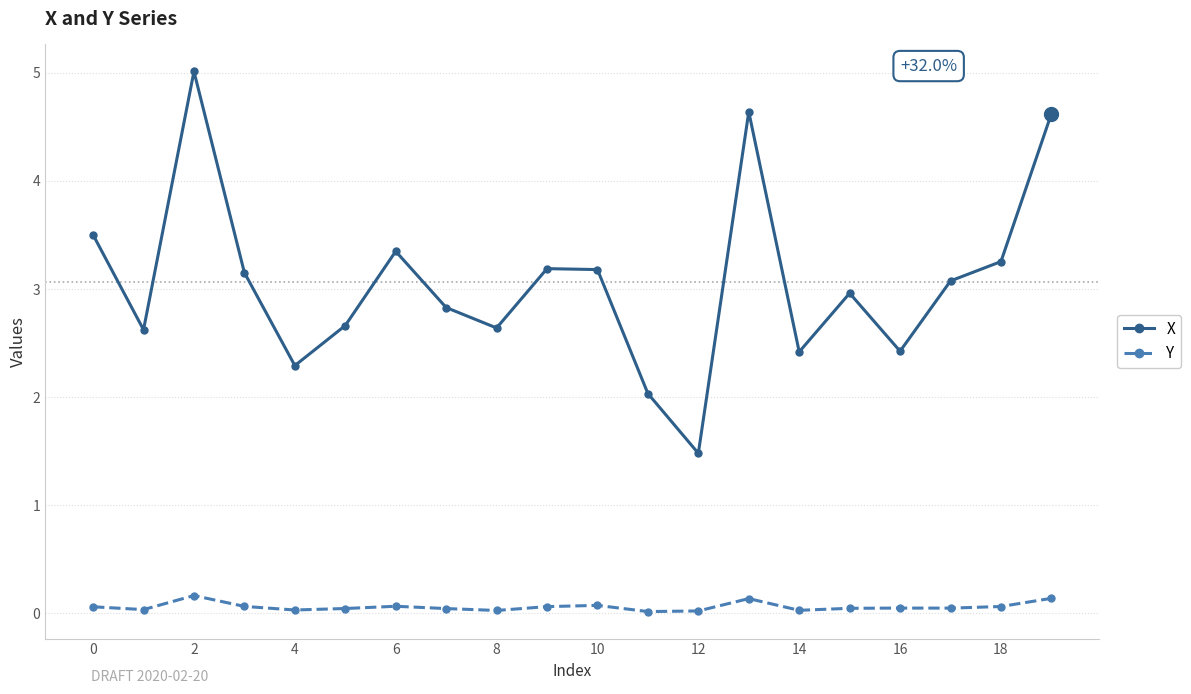

What is the difference between the second highest and second lowest values in the X series?

2.6